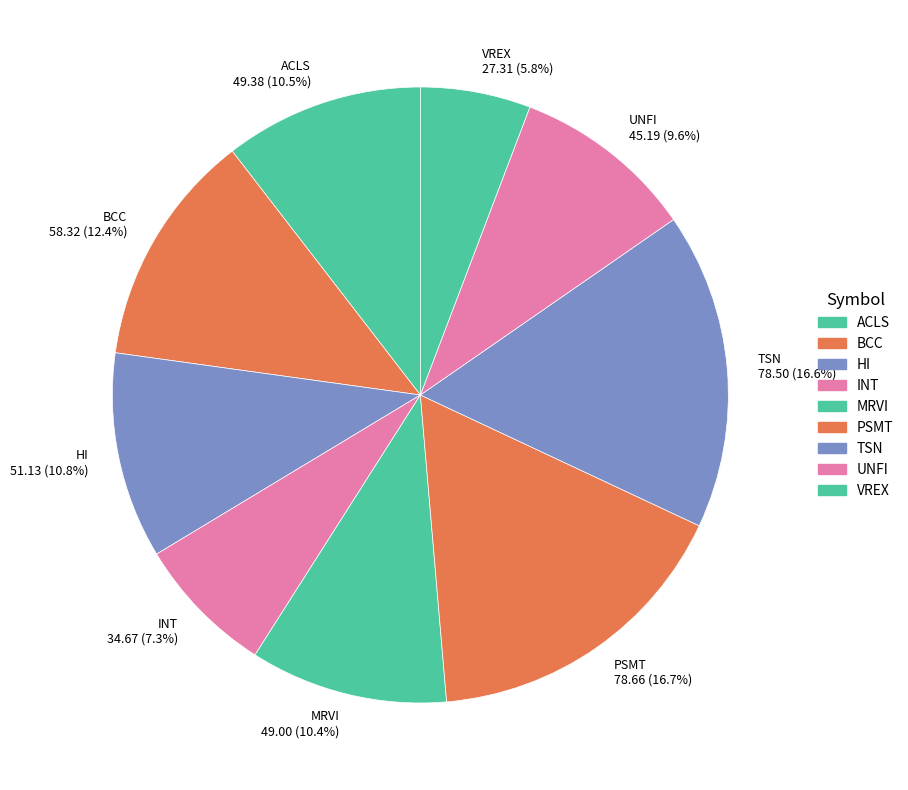

How many segments does this pie chart have?

9